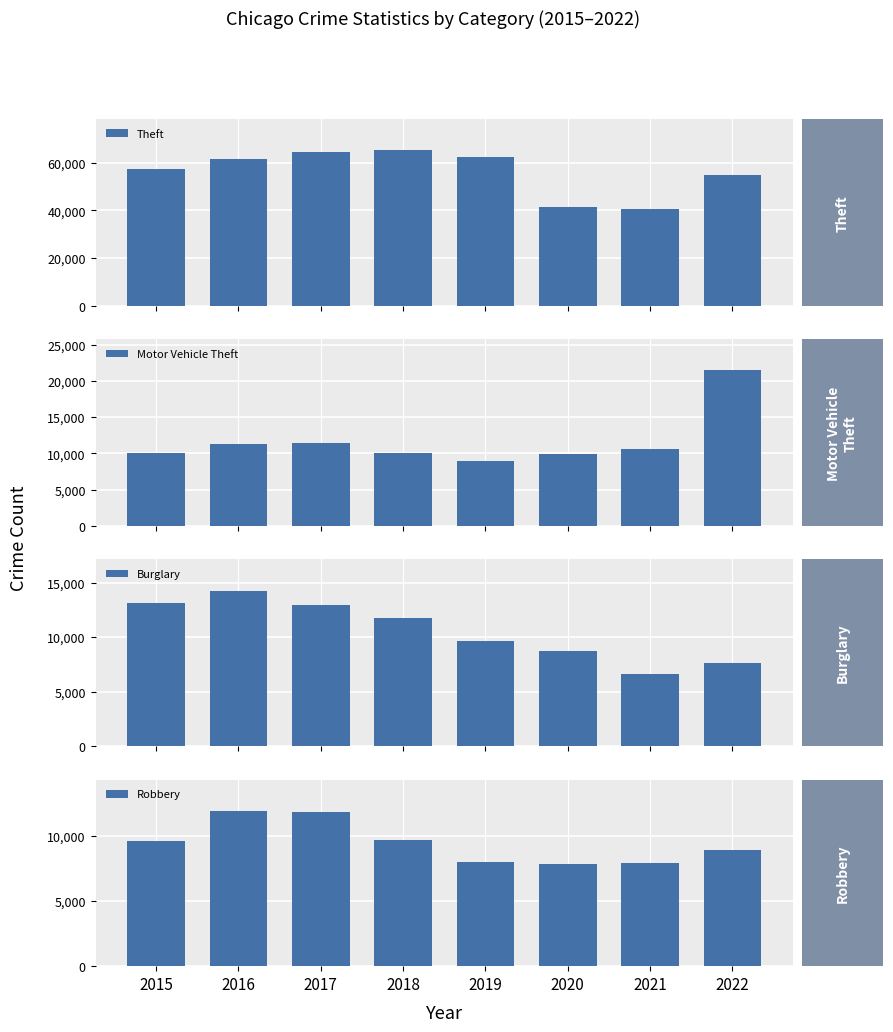

How many data points in Burglary are above 11746?

3